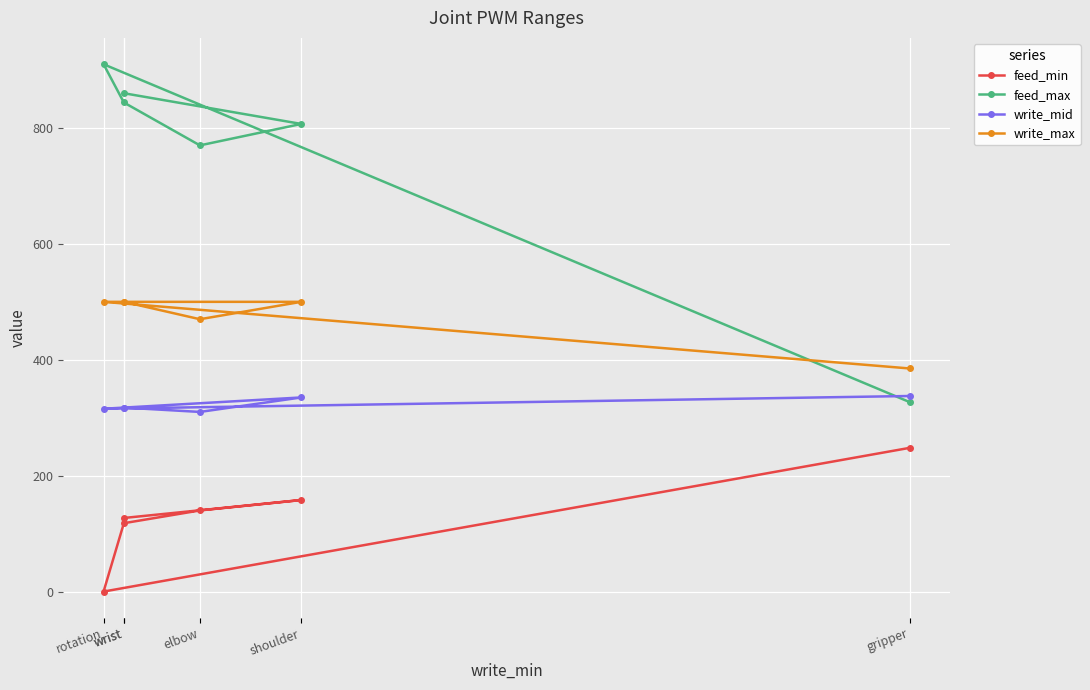

True or false: write_max and feed_max intersect in this chart.

True